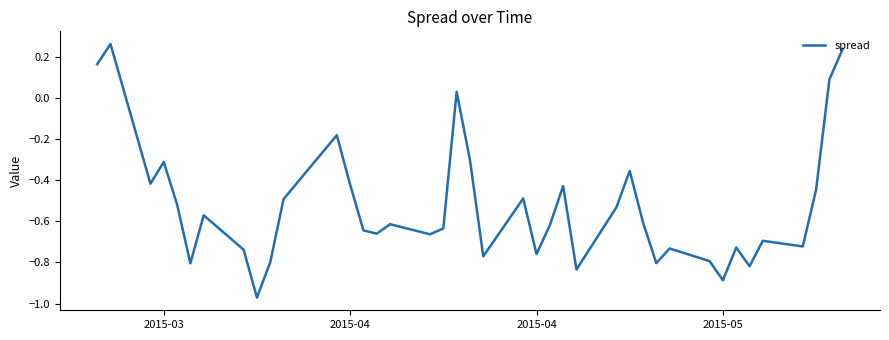

What is the difference between the maximum and minimum values?

1.2